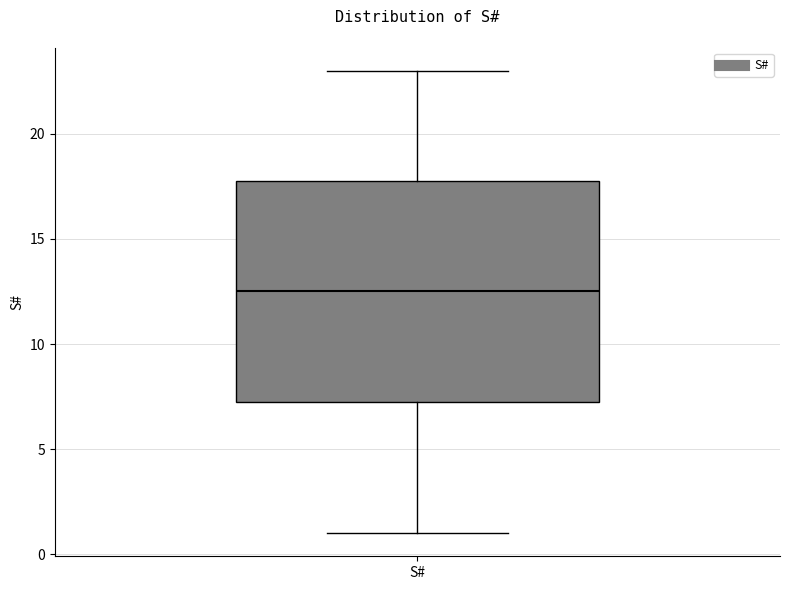

Read this box plot against the y-axis: the position of the median line, the range covered by the box, and the ends of both whiskers. The values are not printed on the chart, so give them approximately, as read against the axis.

median 12.5, box 7.5 to 18.0, whiskers 1.0 to 23.0